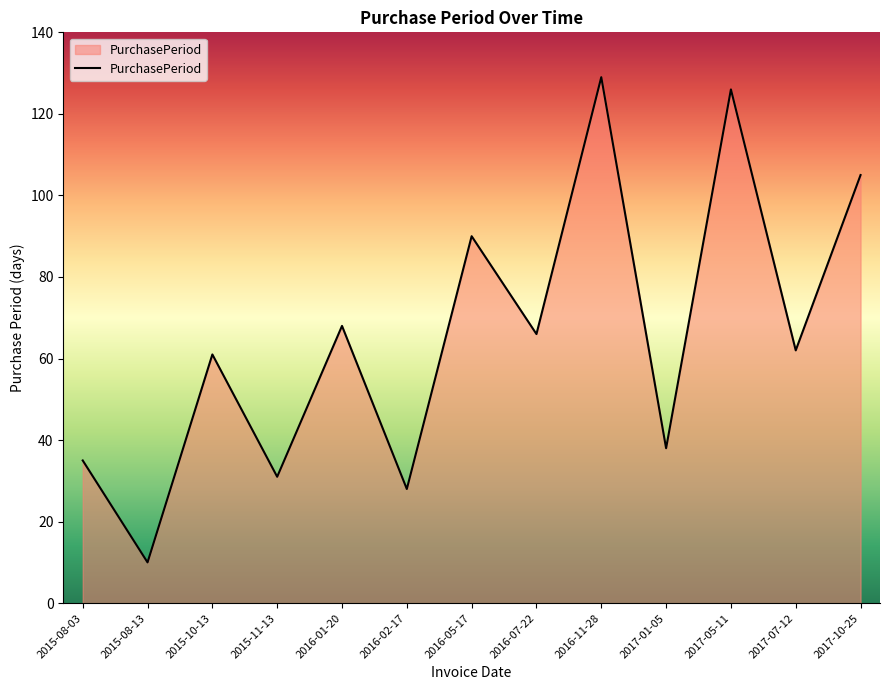

What is the smallest value displayed?

10